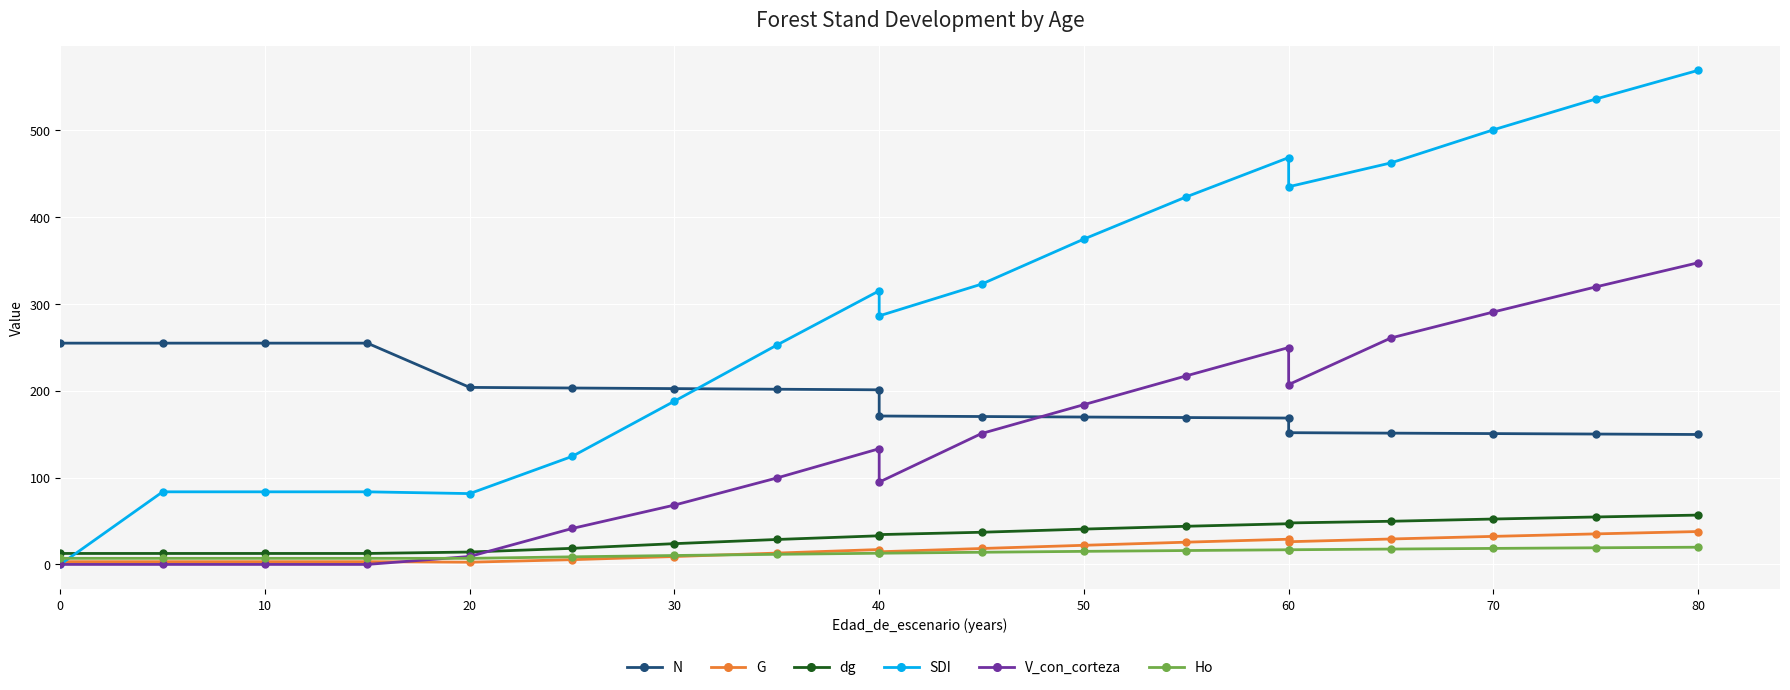

True or false: dg and V_con_corteza cross at least once.

True